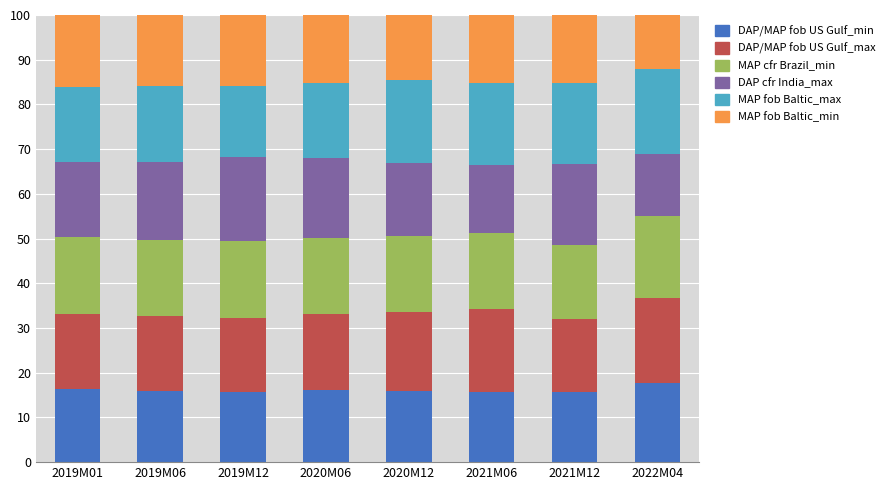

What is the total value across all series at 2019M06?

100.0